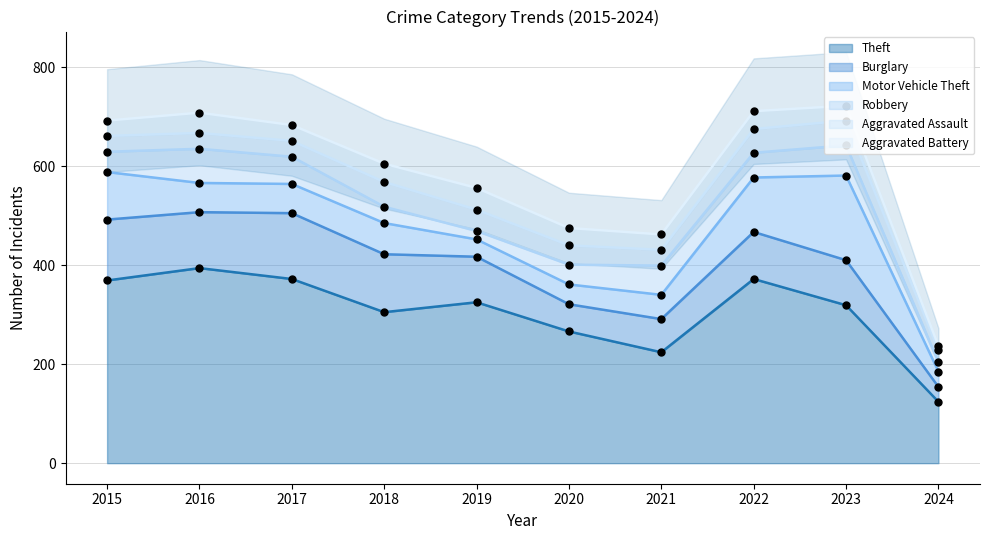

At how many categories does at least one series exceed 189?

9